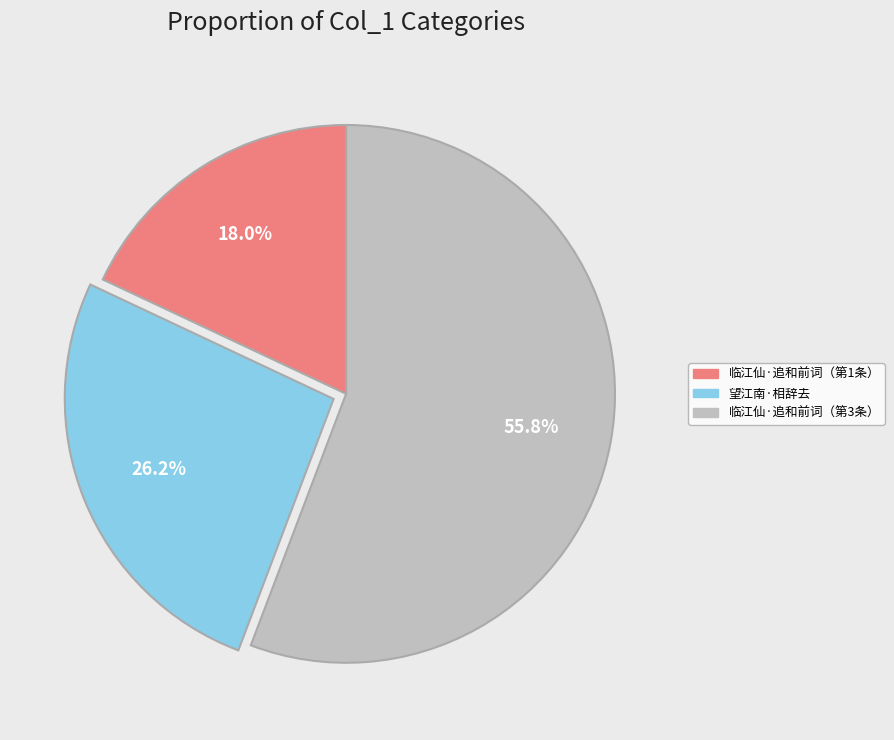

Count the number of slices in the pie.

3